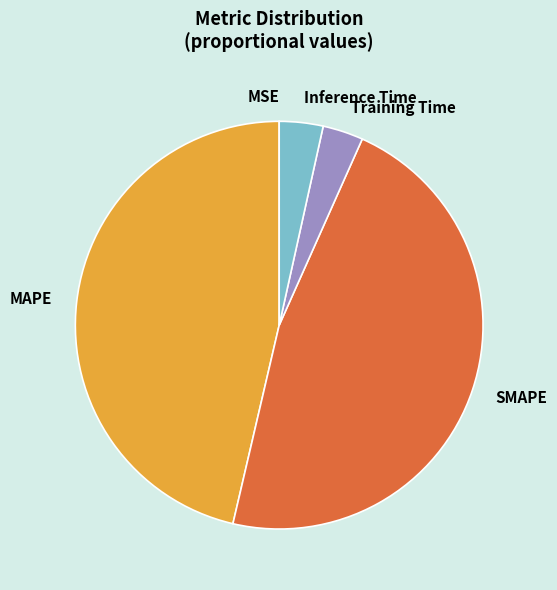

Which category has the biggest portion of the pie?

SMAPE